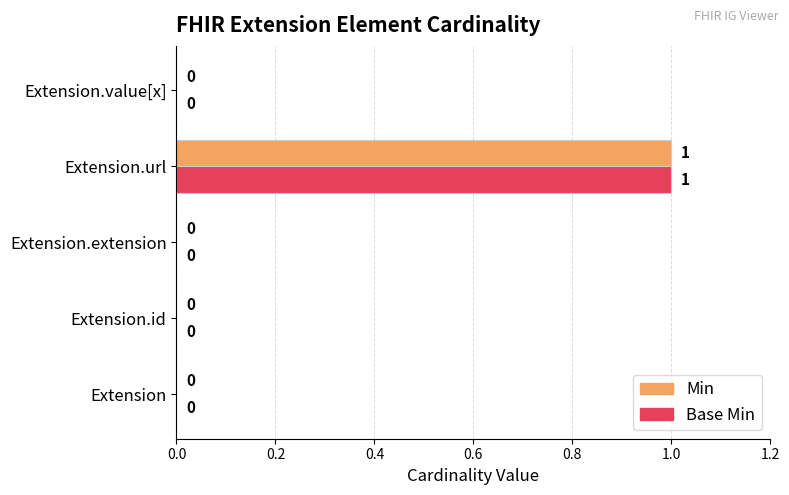

At which category is the sum across all series the highest?

Extension.url